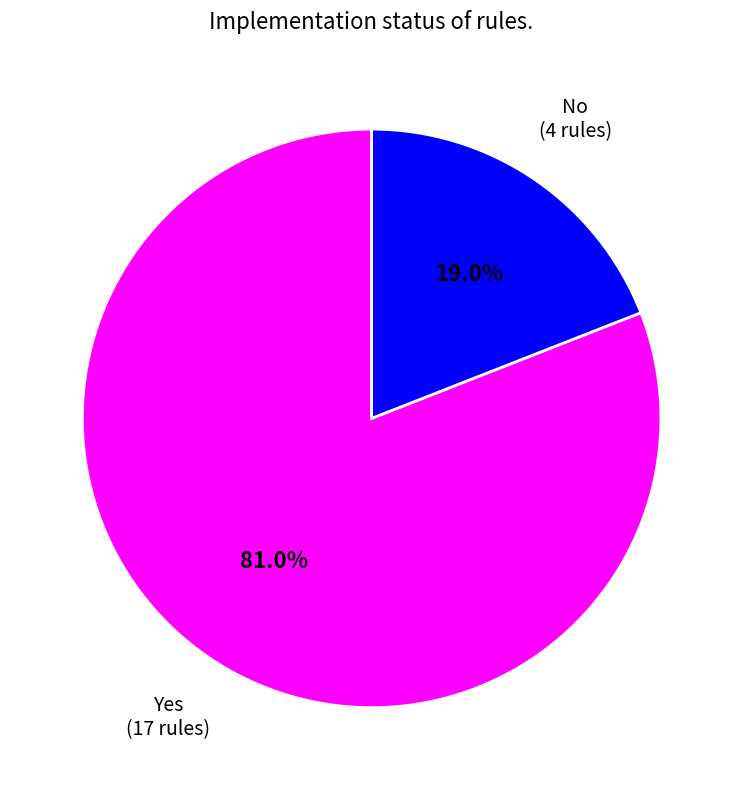

Is there a majority slice in this chart?

Yes